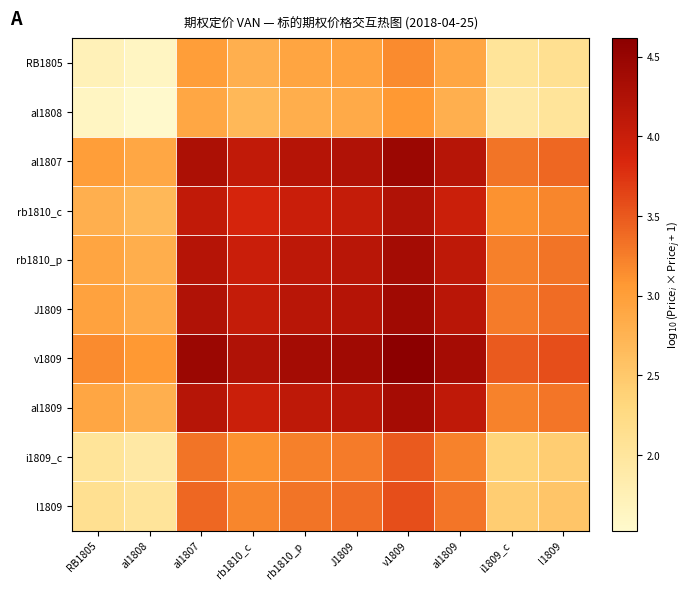

What is the spread (max minus min) of values at l1809?

1.5